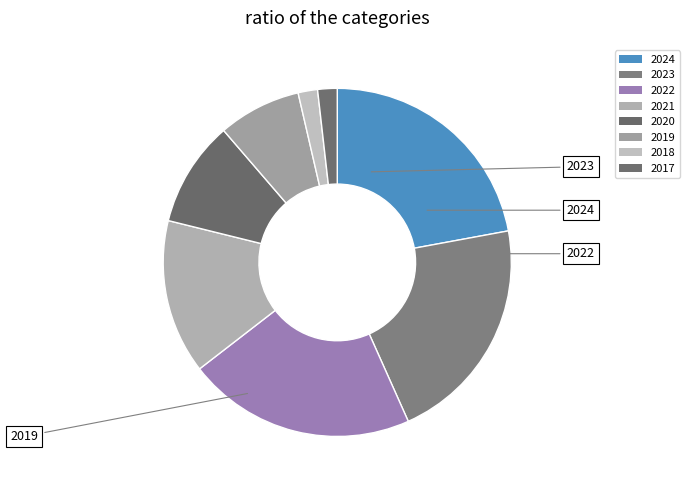

Rank the categories by value from highest to lowest.

2024, 2023, 2022, 2021, 2020, 2019, 2018, 2017